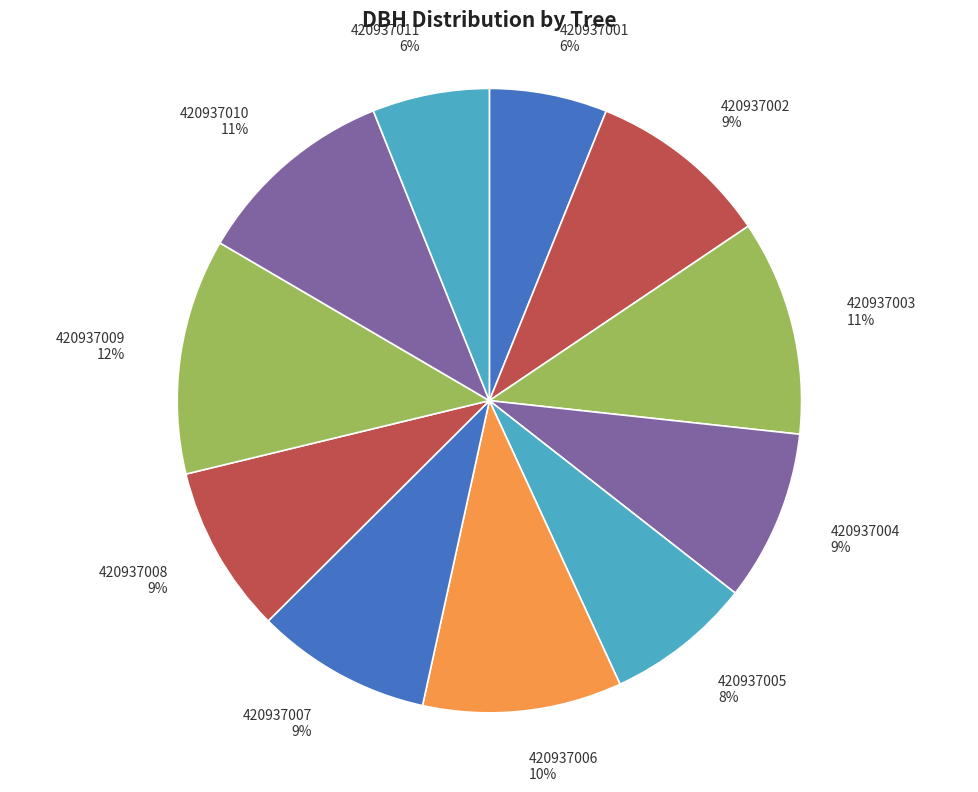

How many slices are in this pie chart?

11